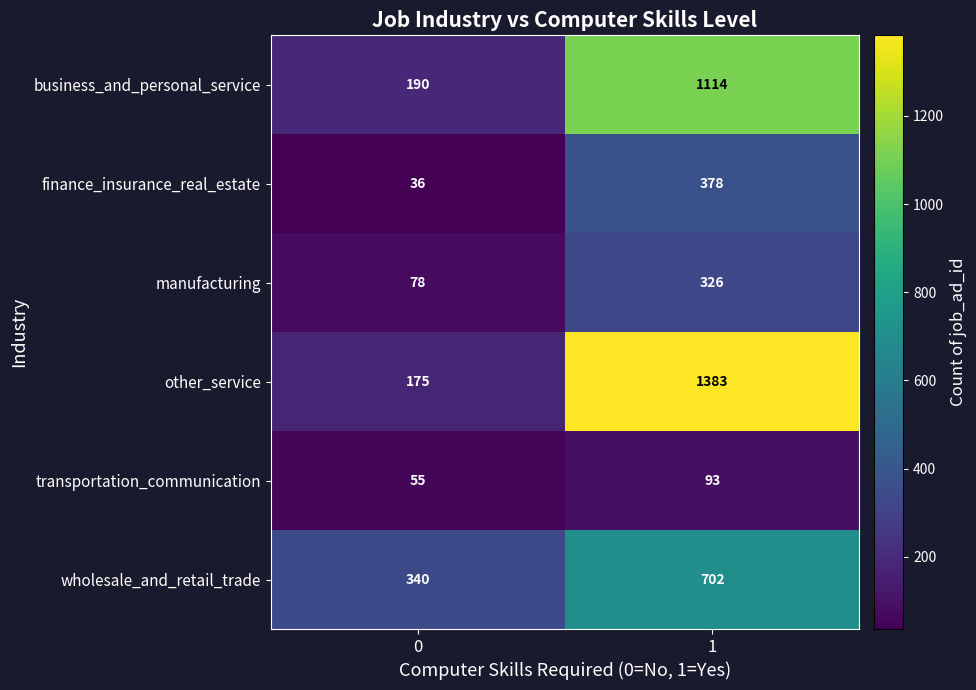

What is the sum of the wholesale_and_retail_trade values at 1 and 0?

1042